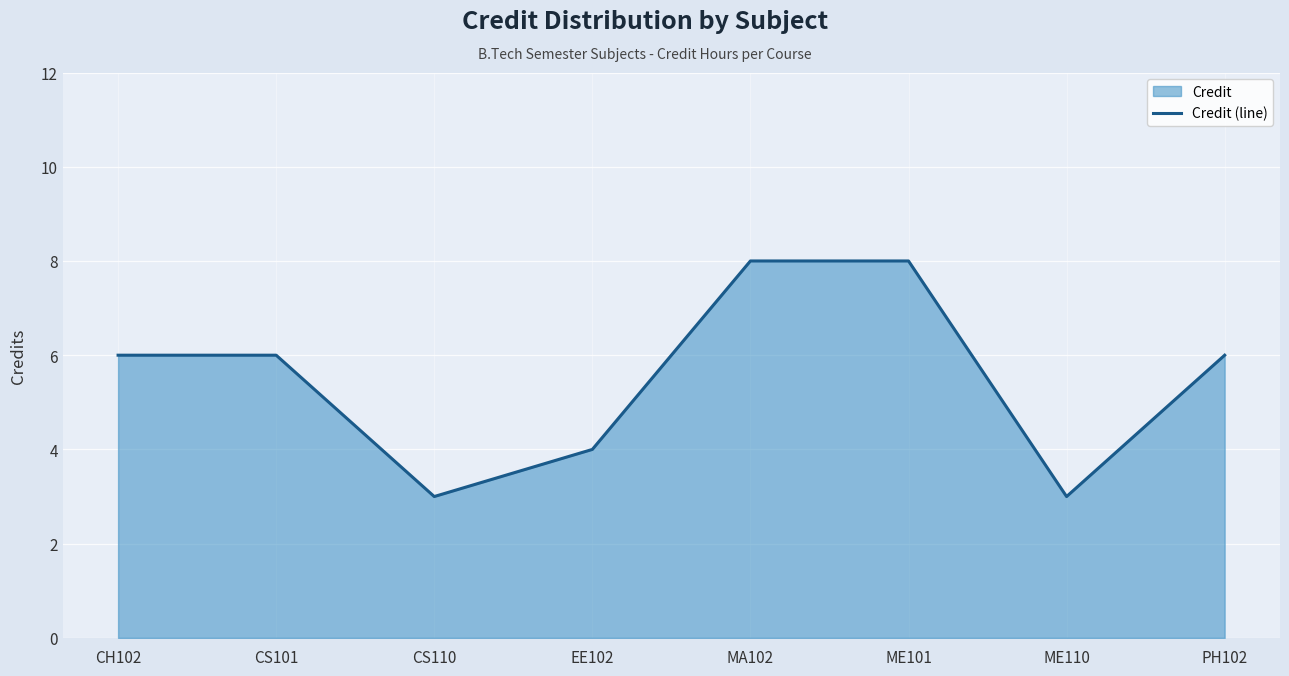

Which has a higher value, ME110 or PH102?

PH102